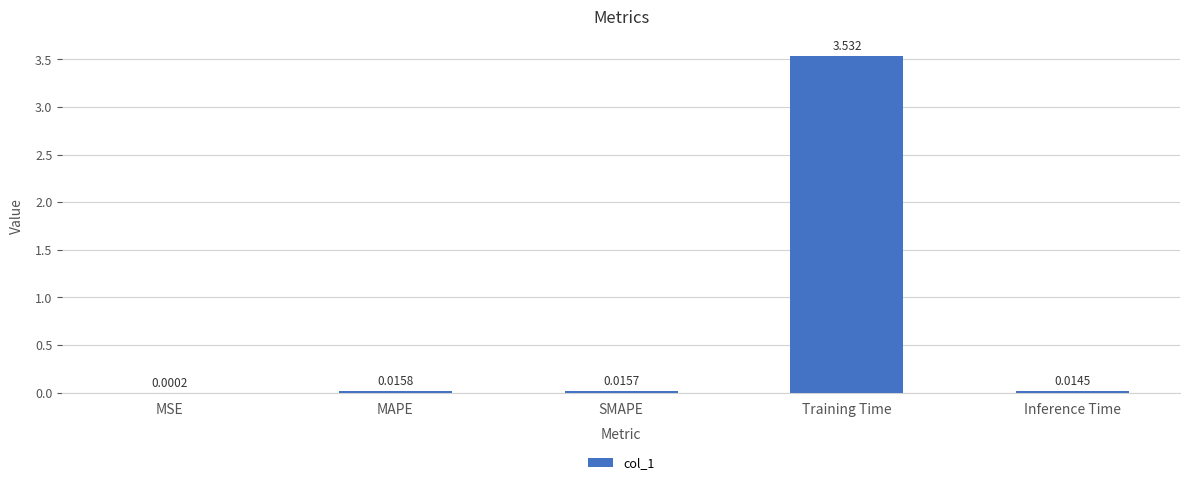

Which label corresponds to the largest value in the chart?

Training Time